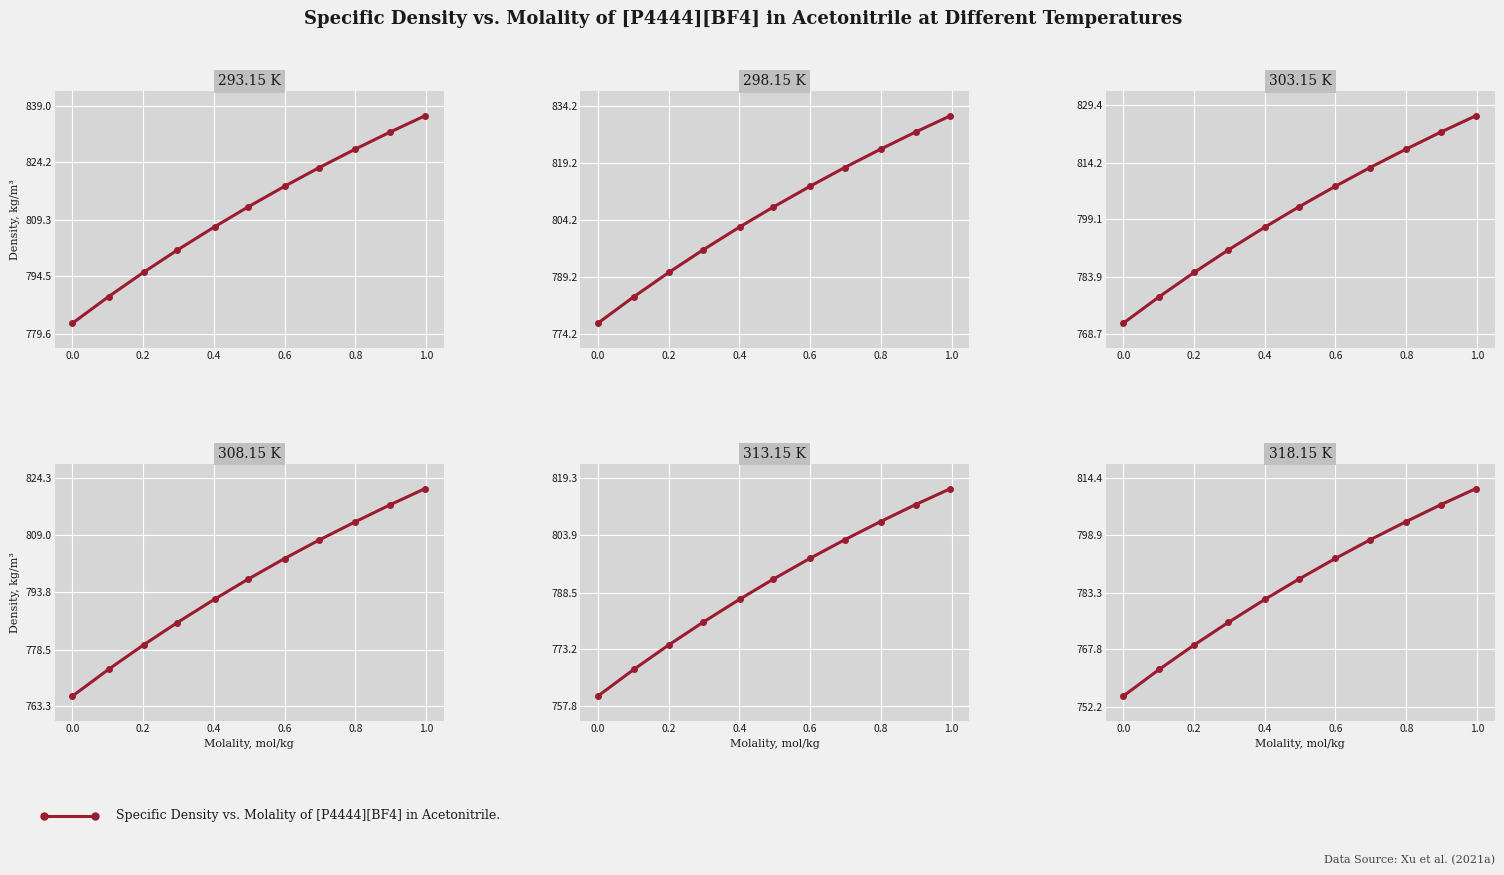

Which series has the largest total across all categories?

293.15 K